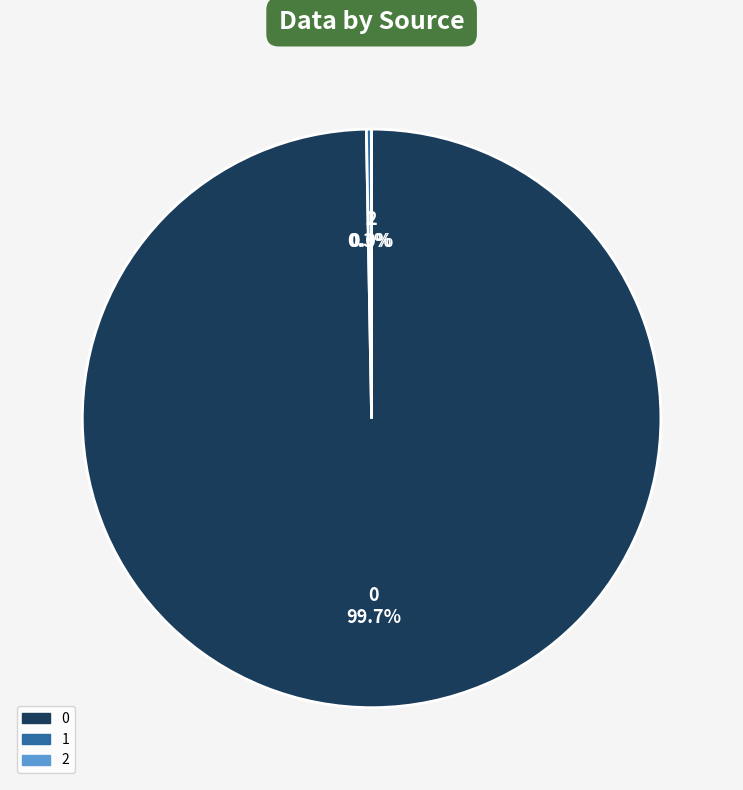

How much of the chart is everything except 1?

99.7%